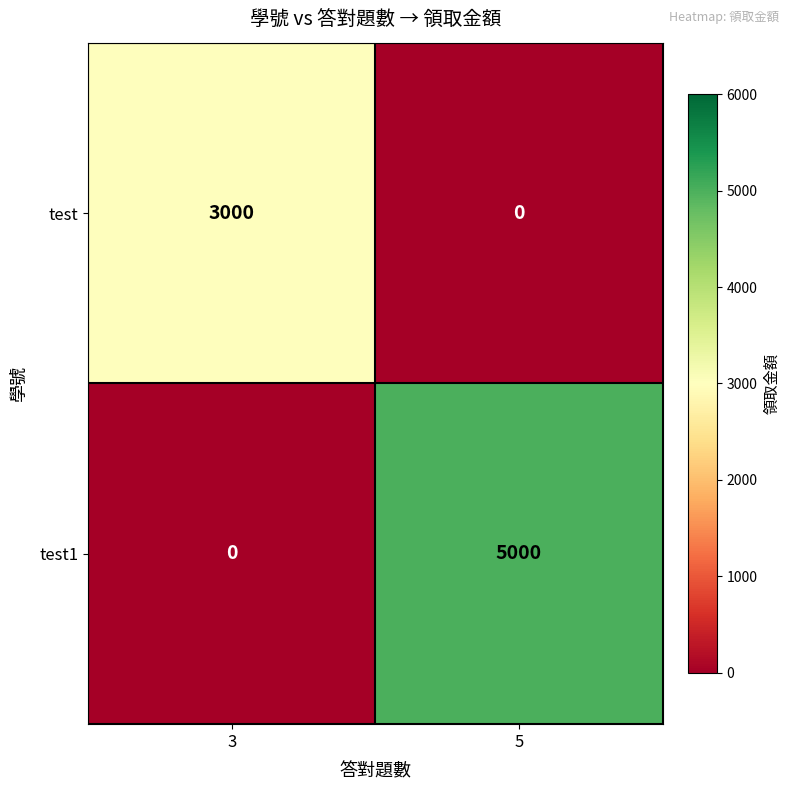

How many series are shown in this chart?

2